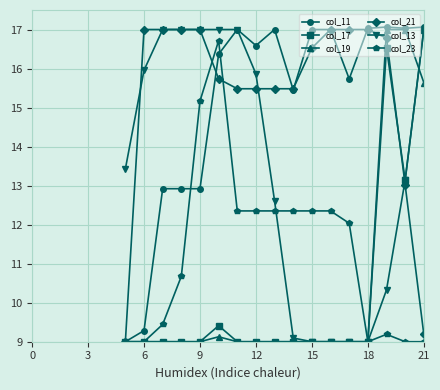

What is the greatest value displayed?

17.1